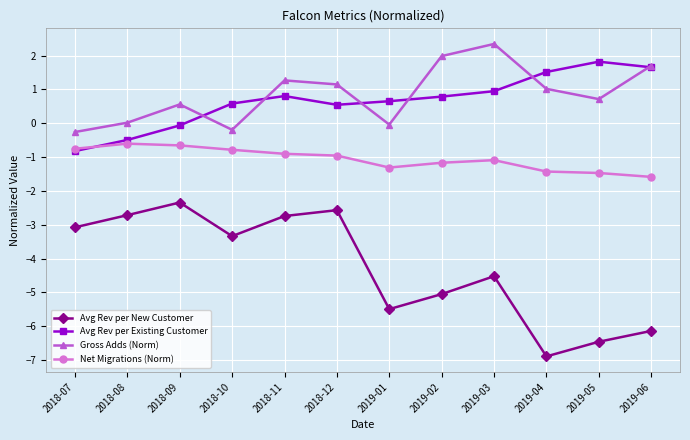

What is the total value across all series at 2019-06?

-4.4